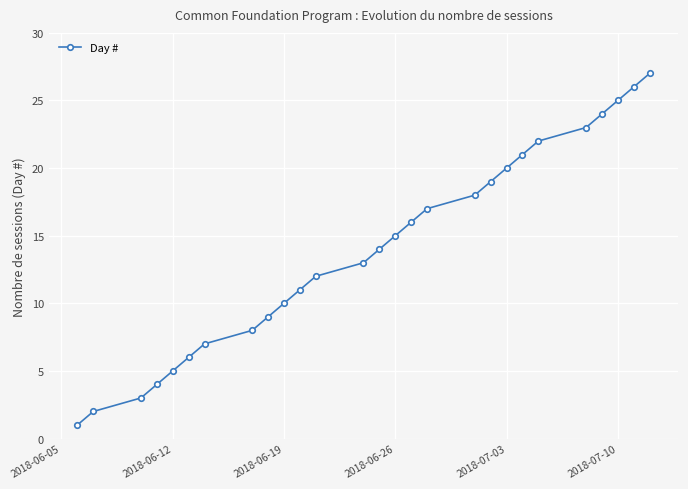

What is the maximum value shown in the chart?

27